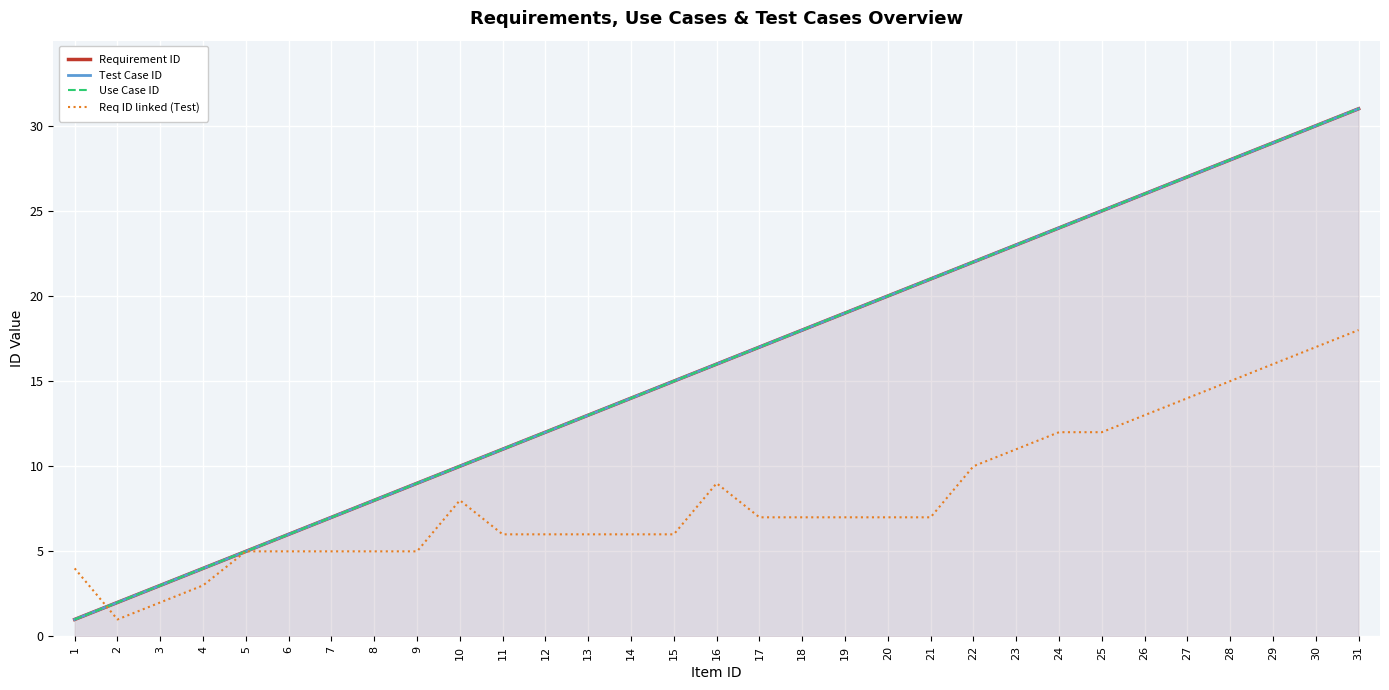

What is the value of the Use Case ID point at the 17th from the left?

17